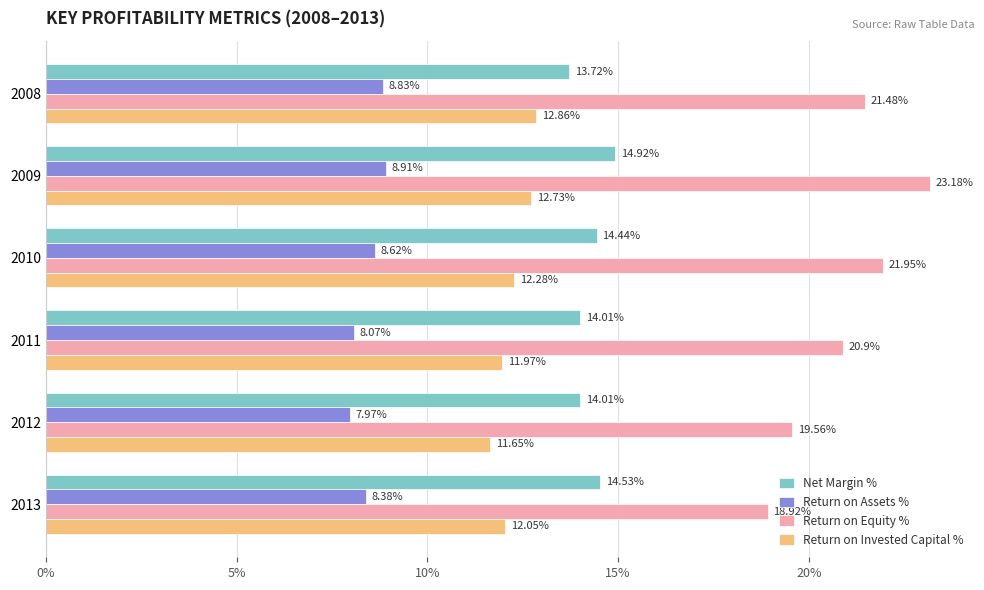

At which category is the sum across all series the highest?

2009